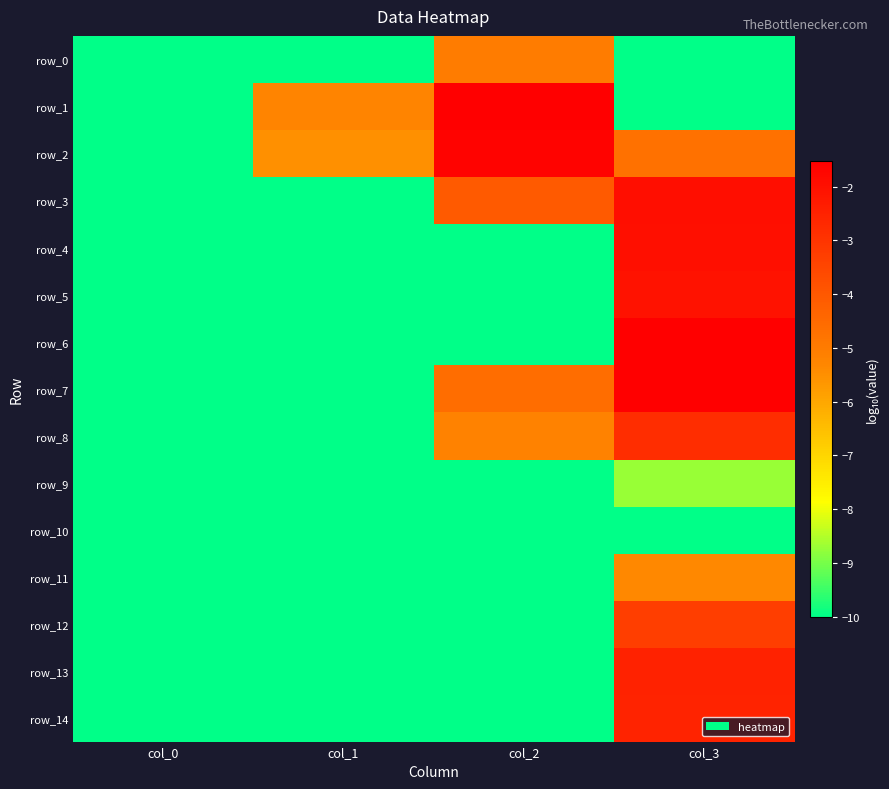

Reading left to right, transcribe all the data shown in this chart.

row_0: col_0=-10.0	col_1=-10.0	col_2=-5.0	col_3=-10.0
row_1: col_0=-10.0	col_1=-5.2	col_2=-1.5	col_3=-10.0
row_2: col_0=-10.0	col_1=-5.5	col_2=-1.7	col_3=-4.7
row_3: col_0=-10.0	col_1=-10.0	col_2=-4.1	col_3=-1.9
row_4: col_0=-10.0	col_1=-10.0	col_2=-10.0	col_3=-2.0
row_5: col_0=-10.0	col_1=-10.0	col_2=-10.0	col_3=-2.1
row_6: col_0=-10.0	col_1=-10.0	col_2=-10.0	col_3=-1.5
row_7: col_0=-10.0	col_1=-10.0	col_2=-4.6	col_3=-1.5
row_8: col_0=-10.0	col_1=-10.0	col_2=-5.2	col_3=-2.8
row_9: col_0=-10.0	col_1=-10.0	col_2=-10.0	col_3=-8.7
row_10: col_0=-10.0	col_1=-10.0	col_2=-10.0	col_3=-10.0
row_11: col_0=-10.0	col_1=-10.0	col_2=-10.0	col_3=-5.3
row_12: col_0=-10.0	col_1=-10.0	col_2=-10.0	col_3=-3.3
row_13: col_0=-10.0	col_1=-10.0	col_2=-10.0	col_3=-2.5
row_14: col_0=-10.0	col_1=-10.0	col_2=-10.0	col_3=-2.5